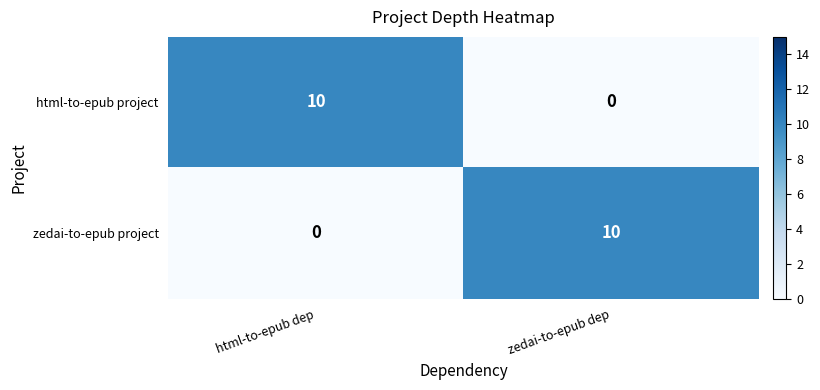

What value does the html-to-epub project series have at html-to-epub dep, to the nearest 10?

10